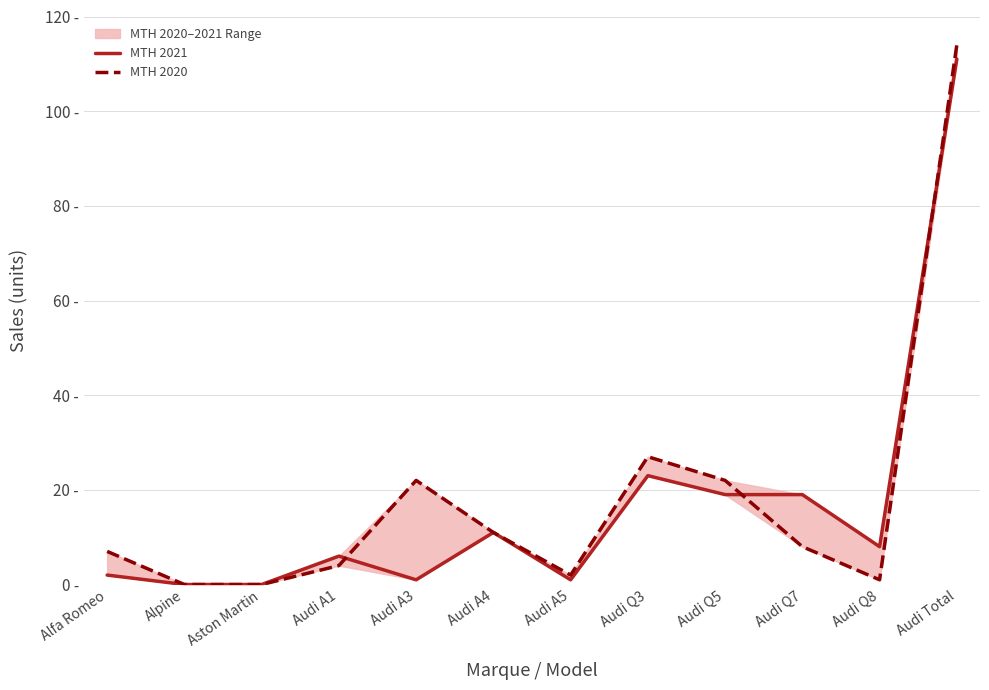

Is this an area chart (filled region under the line)?

No